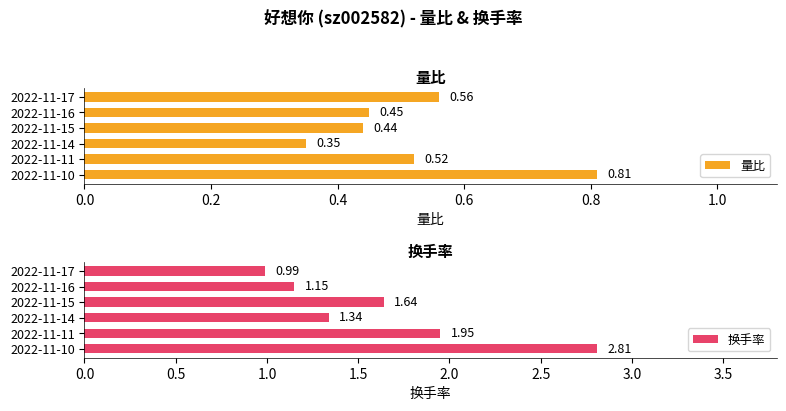

At 1.0, list the series in order from largest to smallest.

换手率, 量比